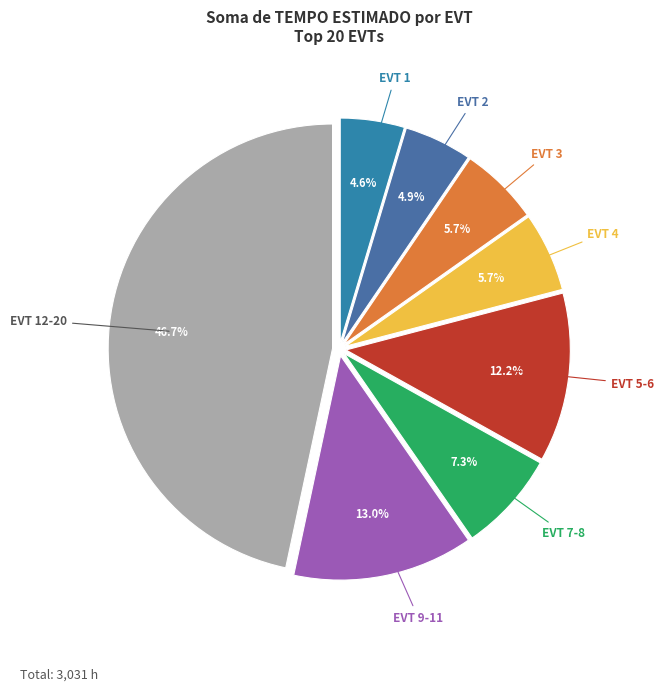

Which slice is the largest?

EVT 12-20